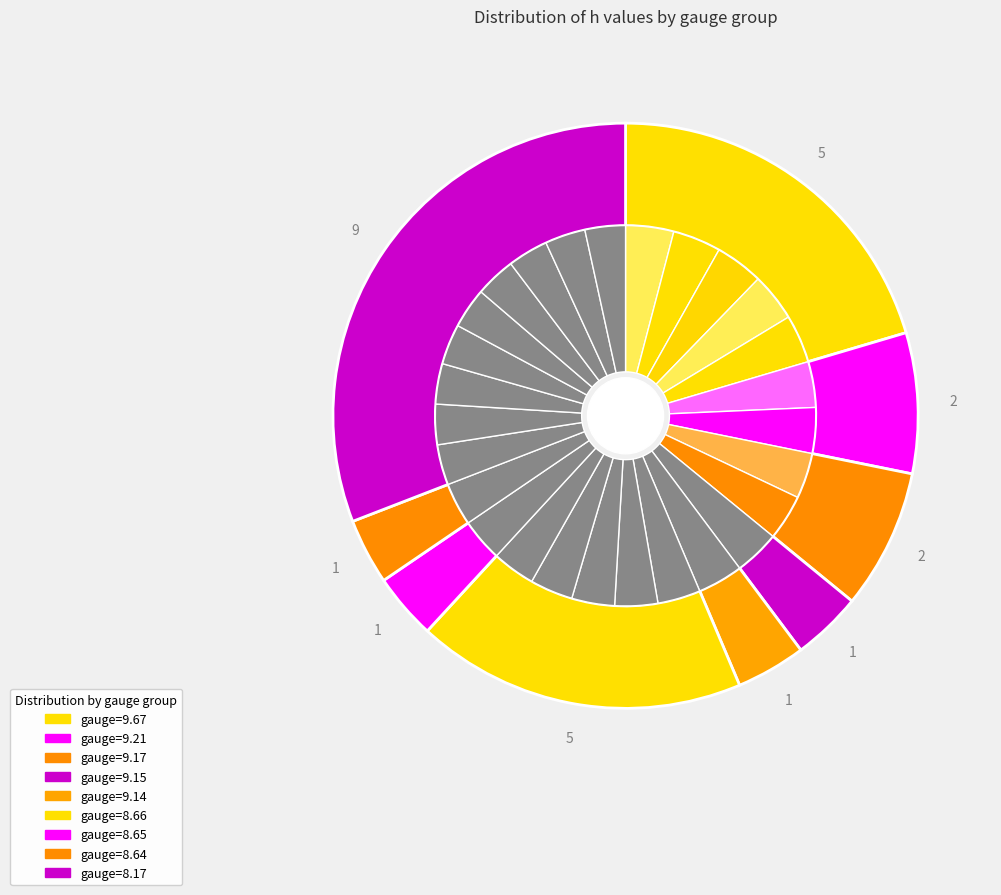

The data21 slice represents 1% of the pie. True or false?

False